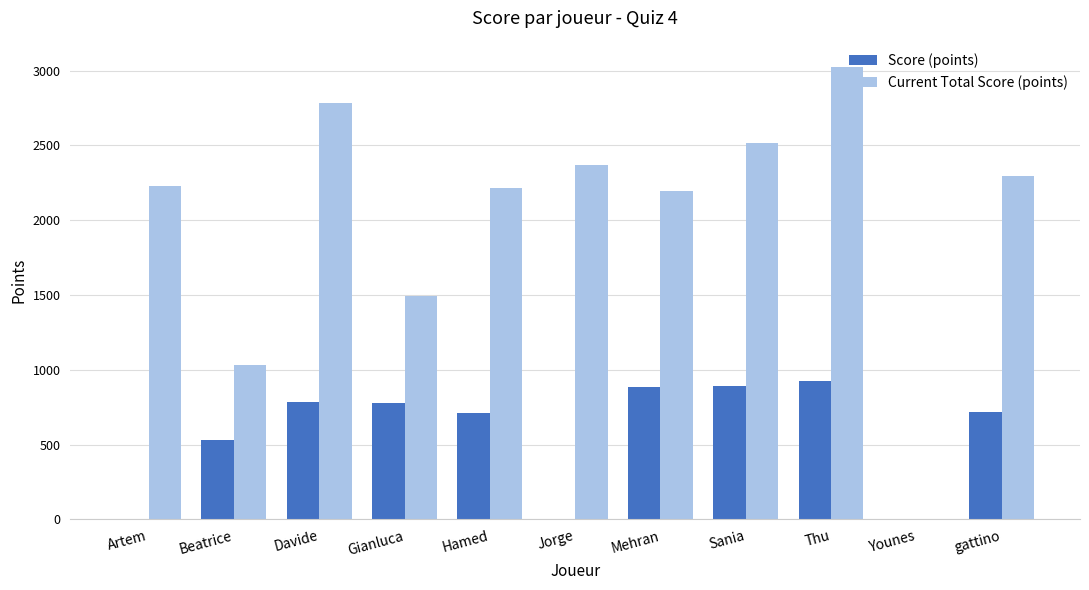

The Score (points) series shows 0 at Younes. True or false?

True